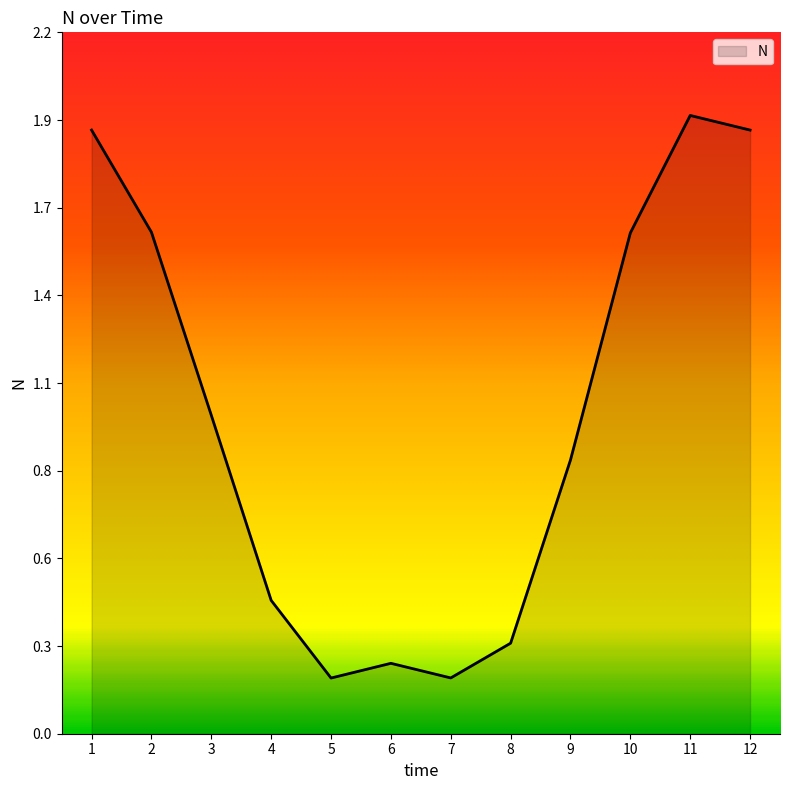

Approximately how many times larger is the value at 12 compared to 2?

1.2